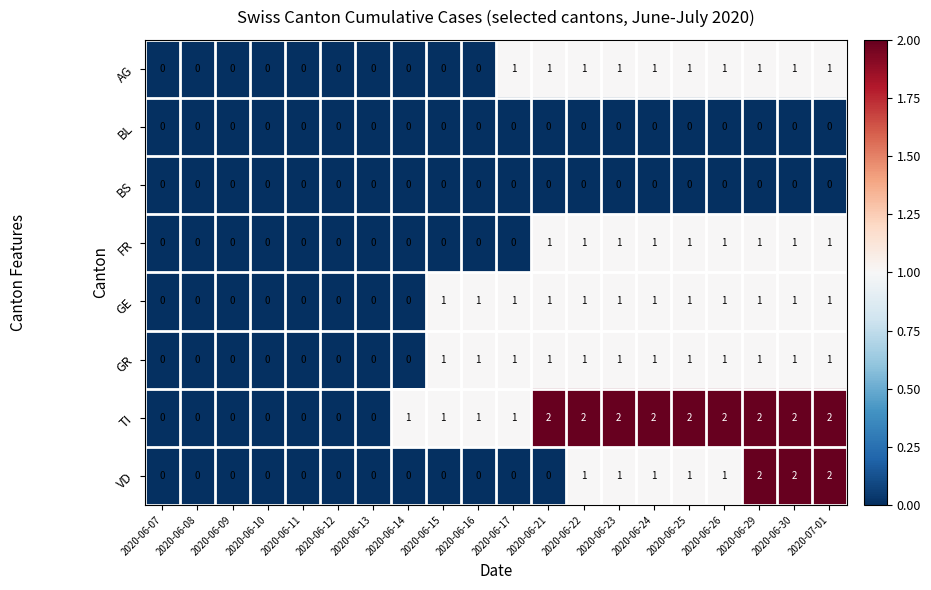

True or false: TI has a value of -1 at 2020-06-11.

False